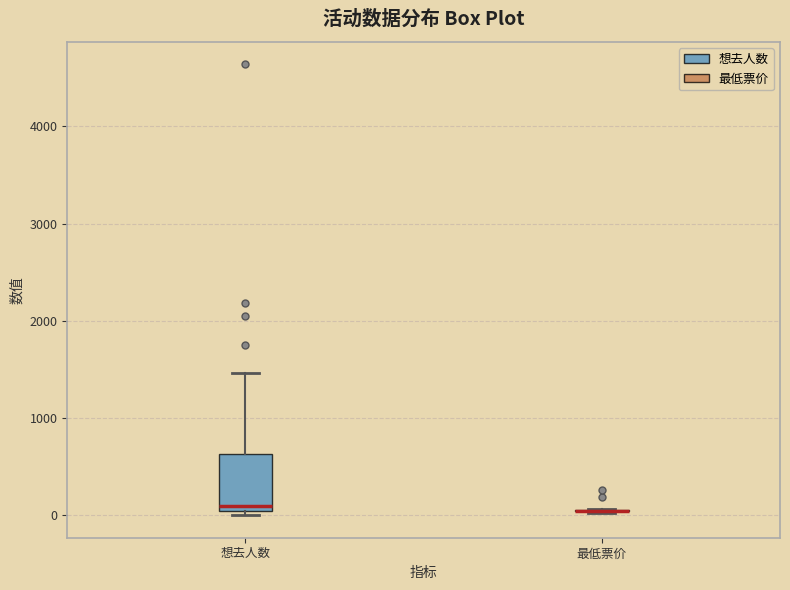

Reading left to right, read every box against the y-axis: the position of its median line, the range the box covers, and the ends of its whiskers. The values are not printed on the chart, so give them approximately, as read against the axis.

想去人数: median 100, box 0 to 600, whiskers 0 (just below the box's lower edge) to 1500
最低票价: box collapsed to a line at 0, whiskers 0 to 100